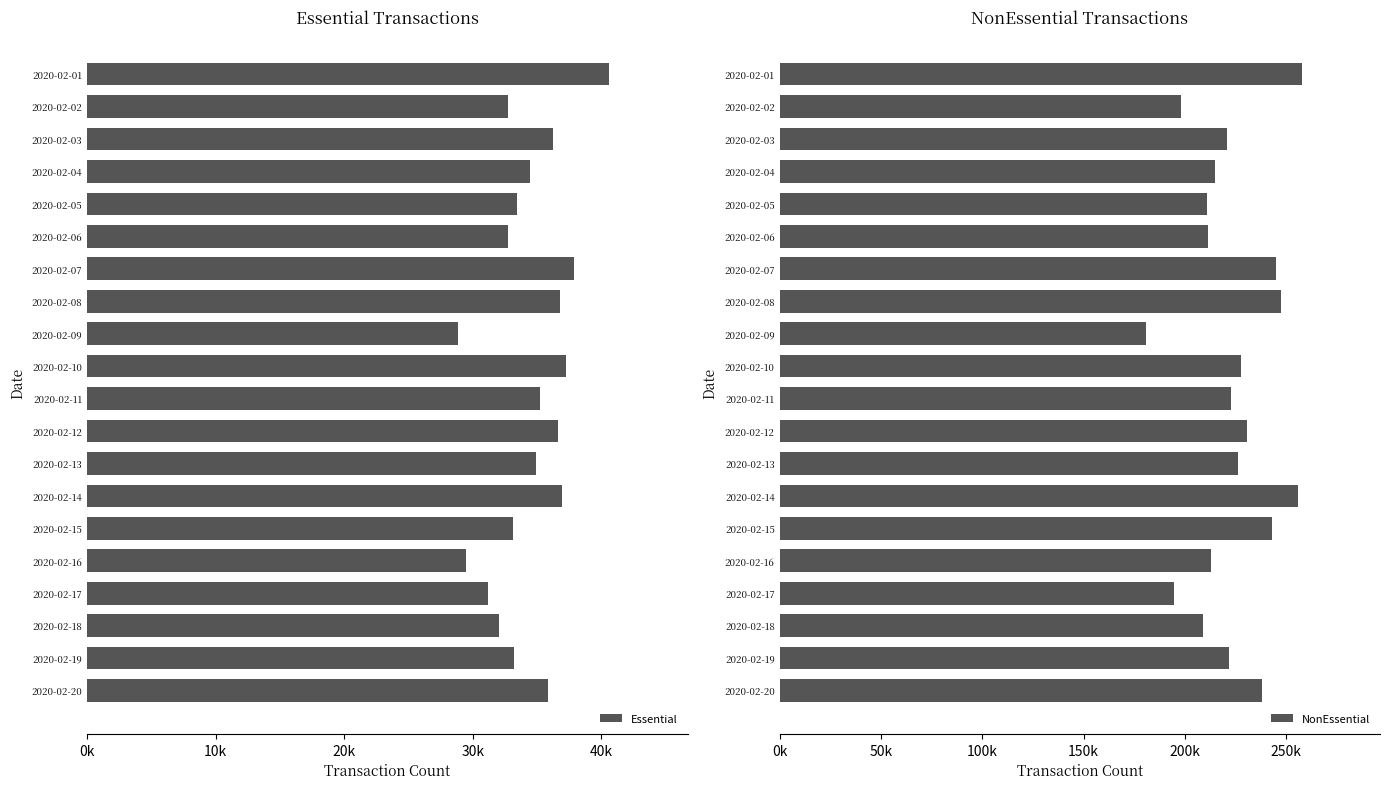

At which label does NonEssential reach its minimum?

2020-02-09